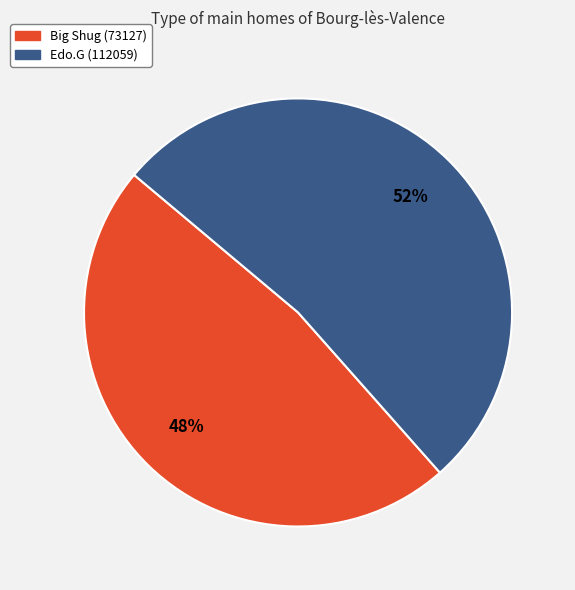

Is there a majority slice in this chart?

Yes